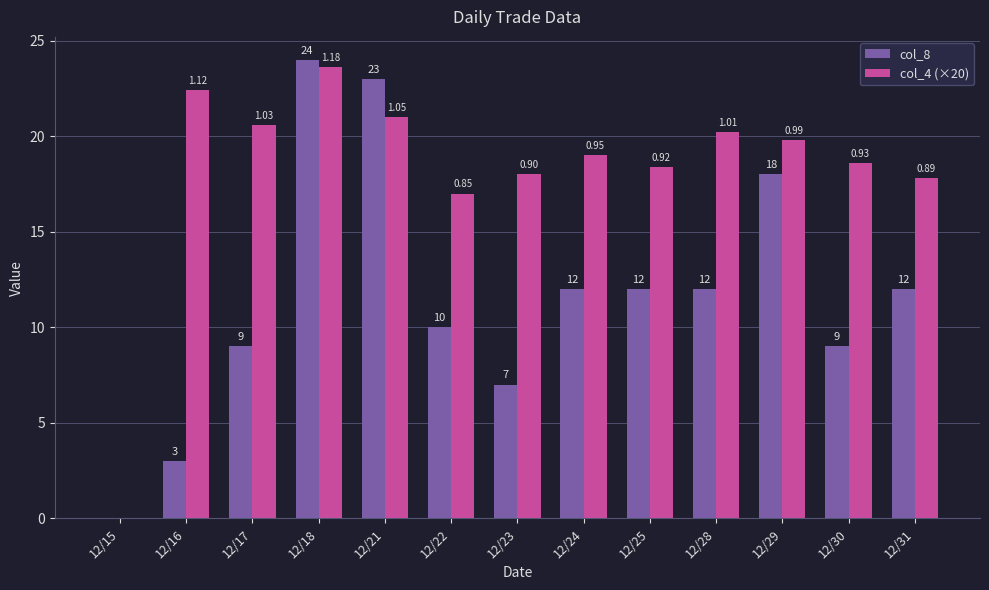

The col_8 series shows 17.6 at 12/28. True or false?

False